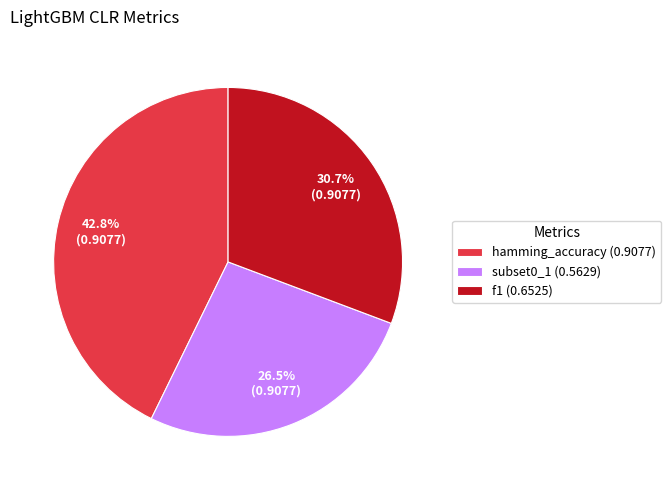

To the nearest percent, what portion does f1 represent?

31%